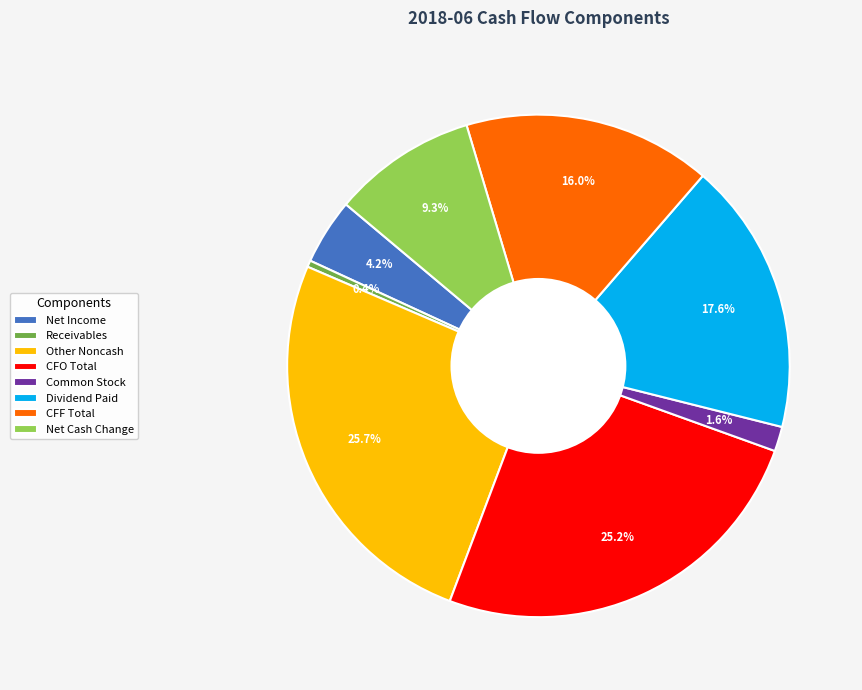

Which slice is the smallest?

Receivables